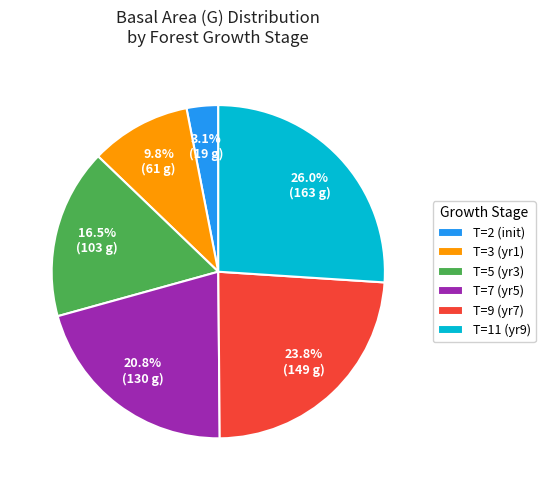

How many slices are in this pie chart?

6